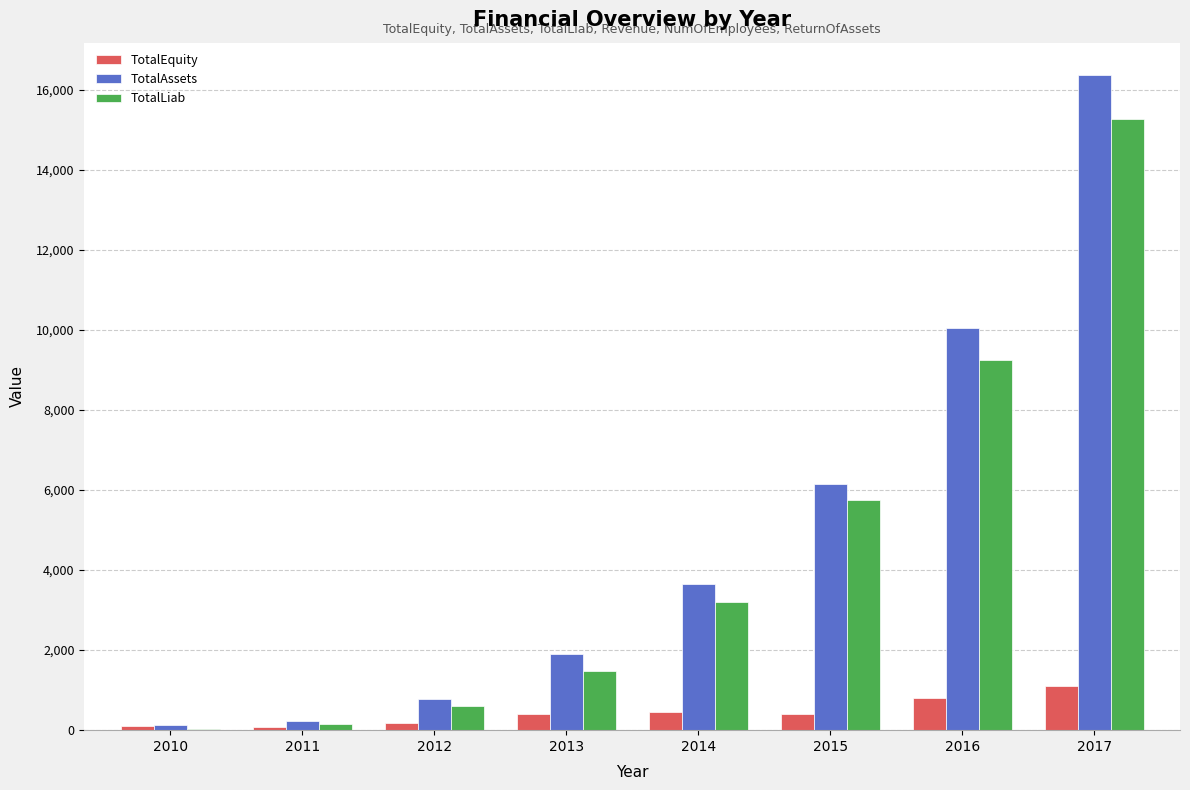

Which series has the largest range (max minus min)?

TotalAssets